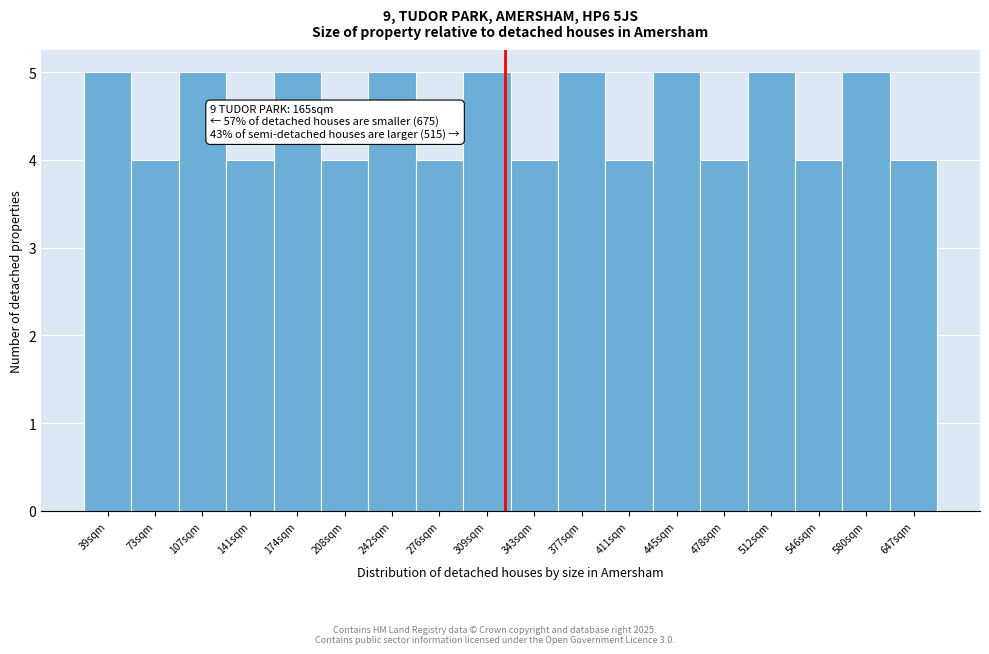

Reading left to right, list all the values displayed in this chart.

39sqm=5	73sqm=4	107sqm=5	141sqm=4	174sqm=5	208sqm=4	242sqm=5	276sqm=4	309sqm=5	343sqm=4	377sqm=5	411sqm=4	445sqm=5	478sqm=4	512sqm=5	546sqm=4	580sqm=5	647sqm=4